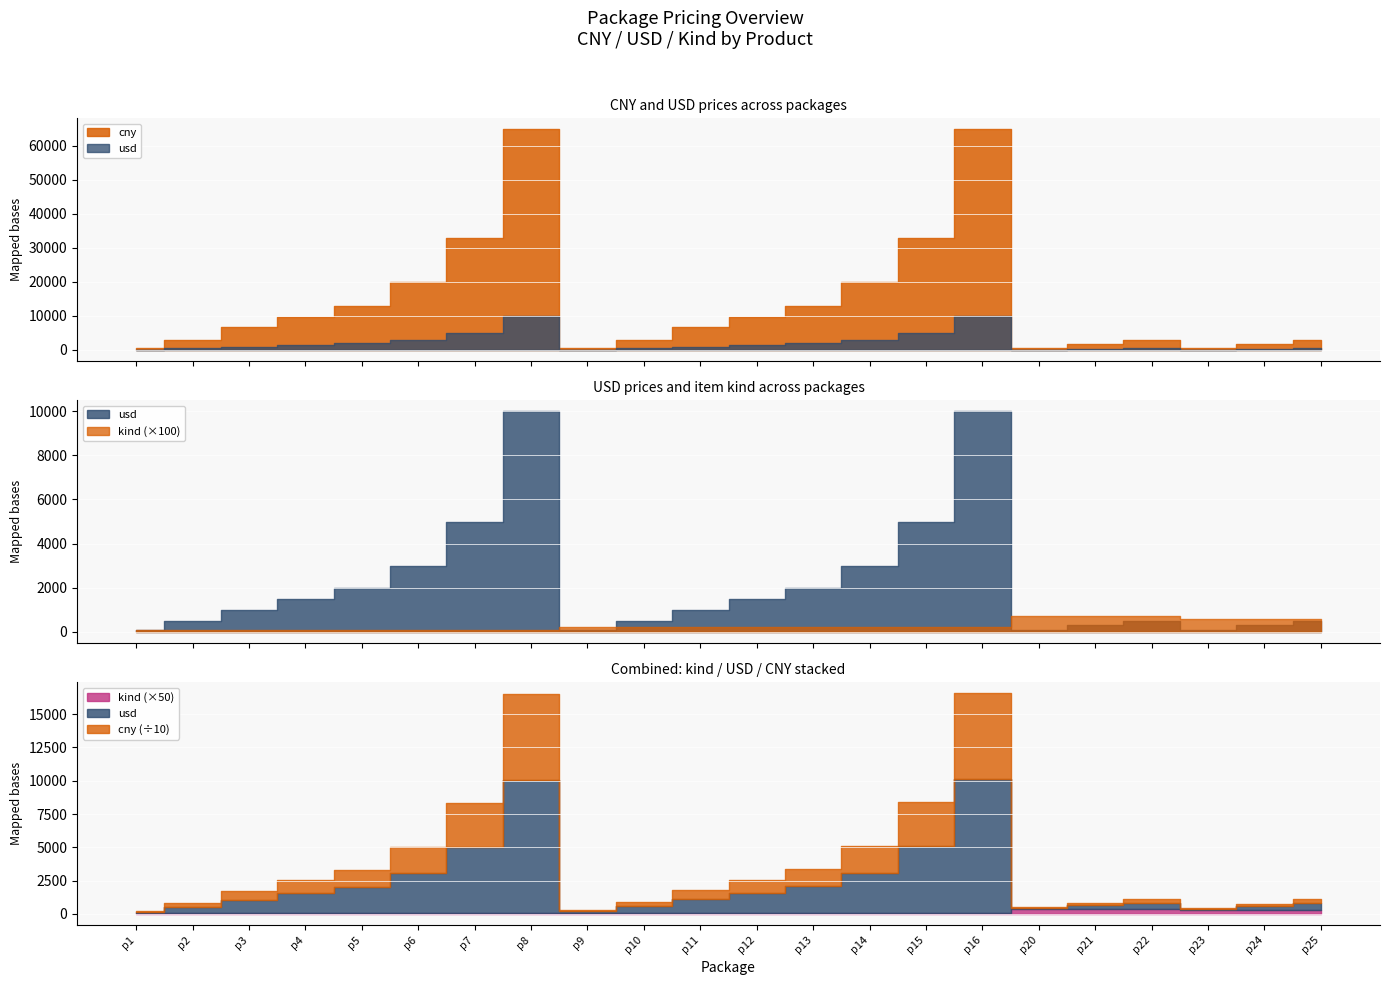

True or false: cny has a value of 11850 at p3.

False